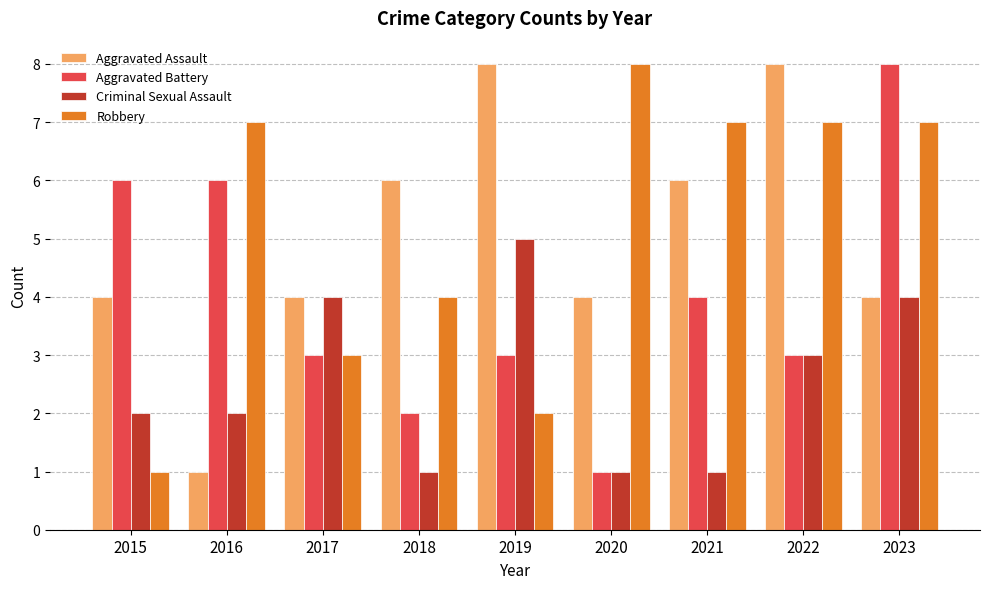

At which category is the sum across all series the highest?

2023